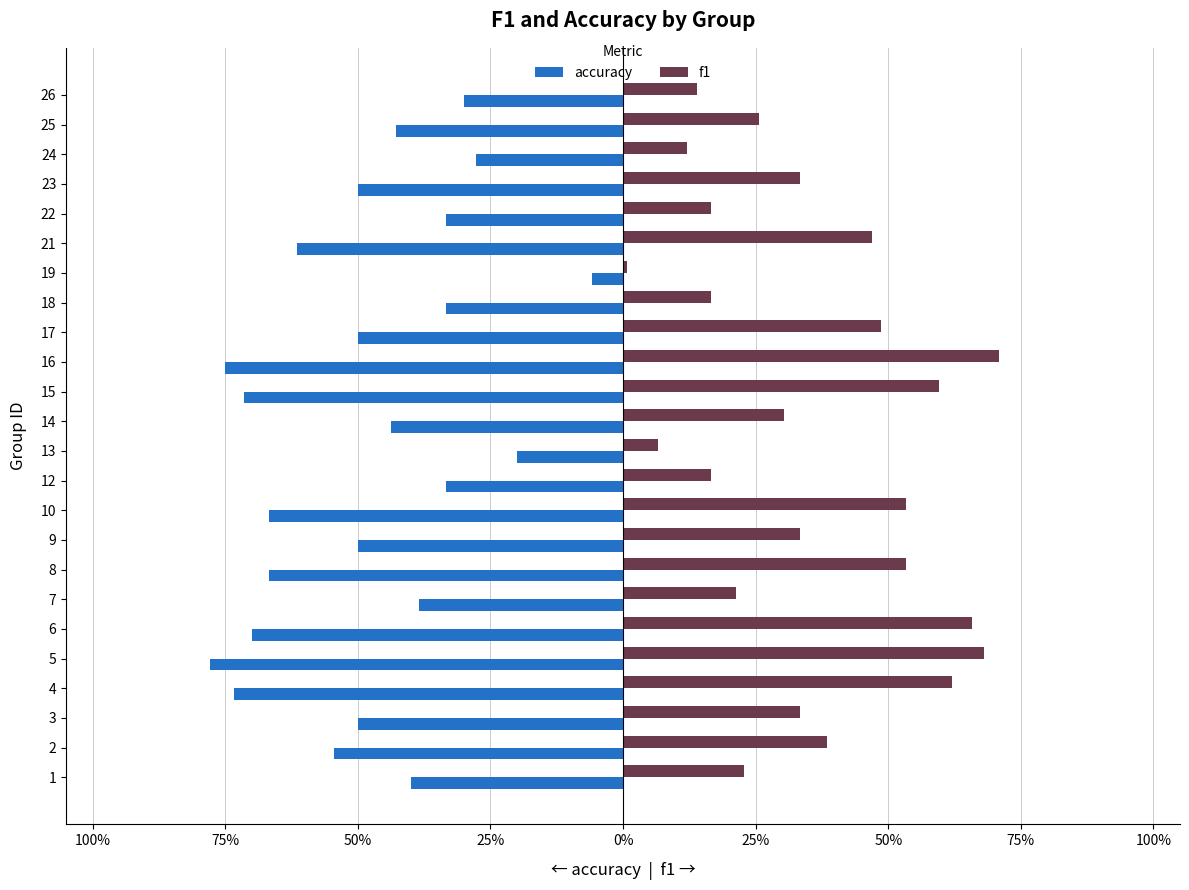

True or false: f1 has a value of 0.1 at 16.

False